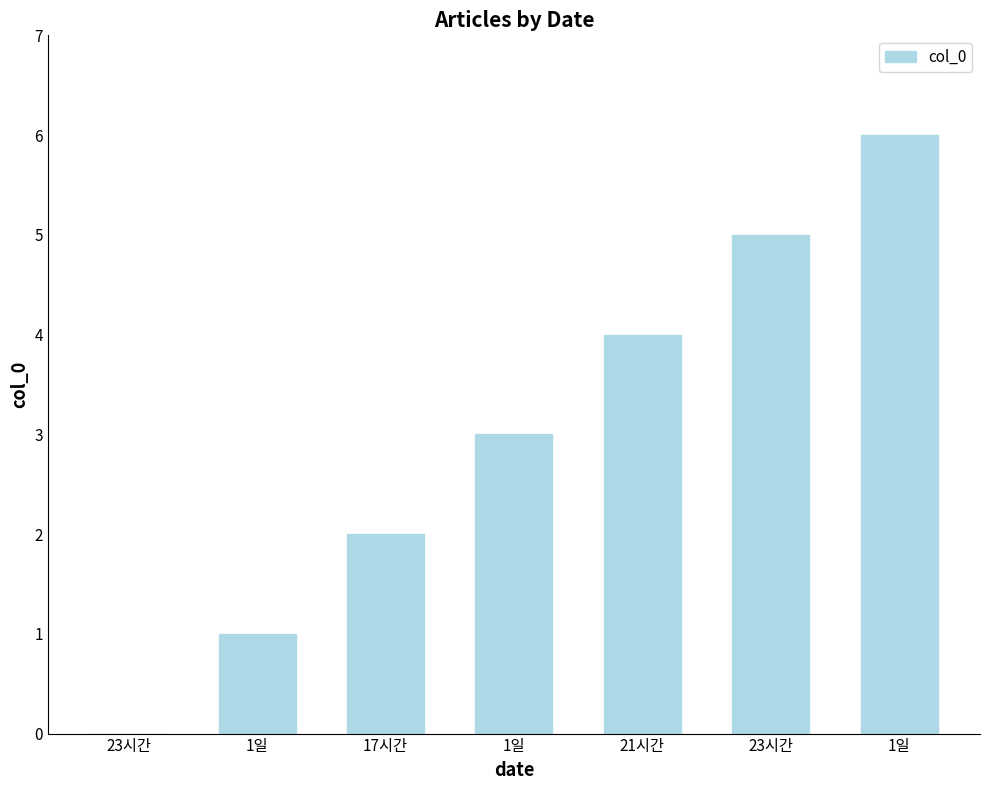

Reading left to right, list all the values displayed in this chart.

23시간=0	1일=1	17시간=2	1일=3	21시간=4	23시간=5	1일=6